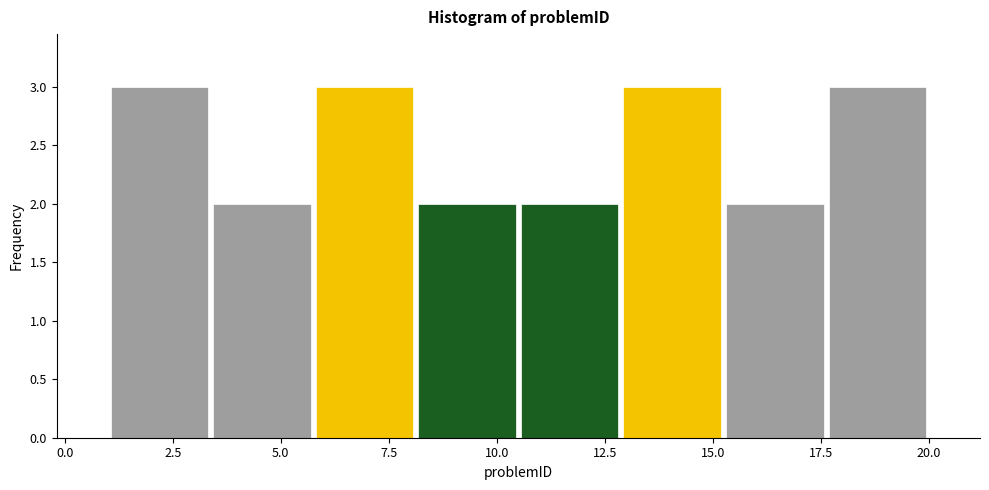

Reading left to right, list every bar in this chart as the range it spans on the x-axis followed by its height. Neither the bar edges nor the heights are printed on the chart, so give them approximately, as read against the axes.

1.0 to 3.5: 3
3.5 to 6.0: 2
6.0 to 8.0: 3
8.0 to 10.5: 2
10.5 to 13.0: 2
13.0 to 15.5: 3
15.5 to 17.5: 2
17.5 to 20.0: 3